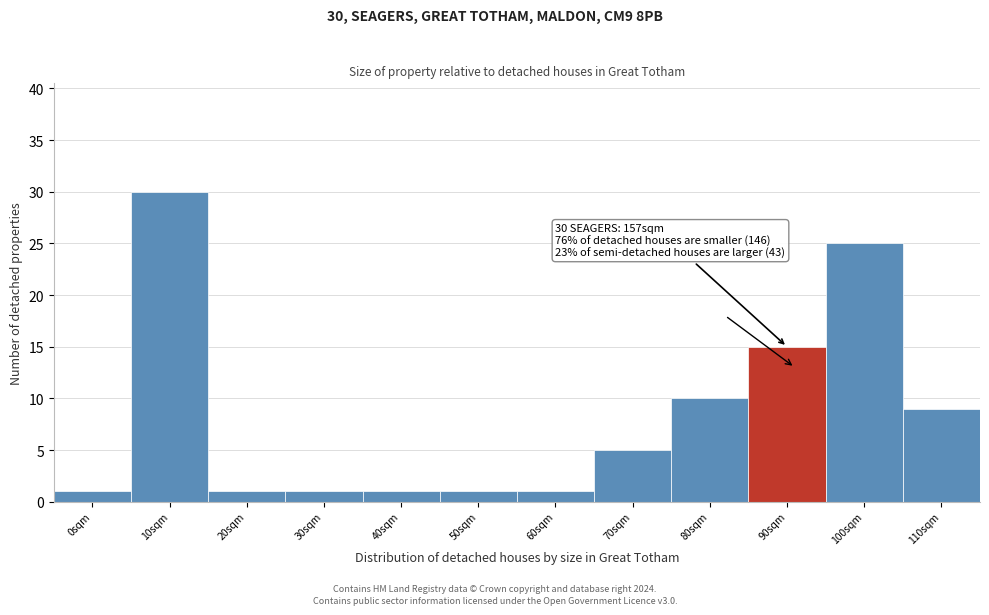

Reading right to left, what are all the values shown in this chart?

110sqm=9	100sqm=25	90sqm=15	80sqm=10	70sqm=5	60sqm=1	50sqm=1	40sqm=1	30sqm=1	20sqm=1	10sqm=30	0sqm=1